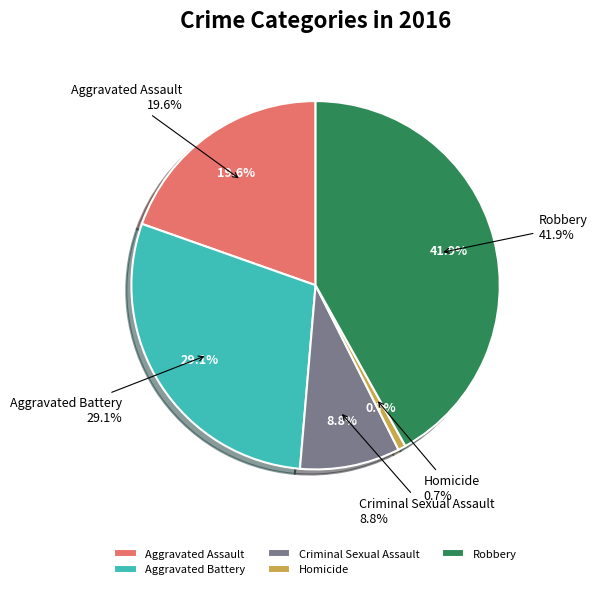

Count the number of slices in the pie.

5